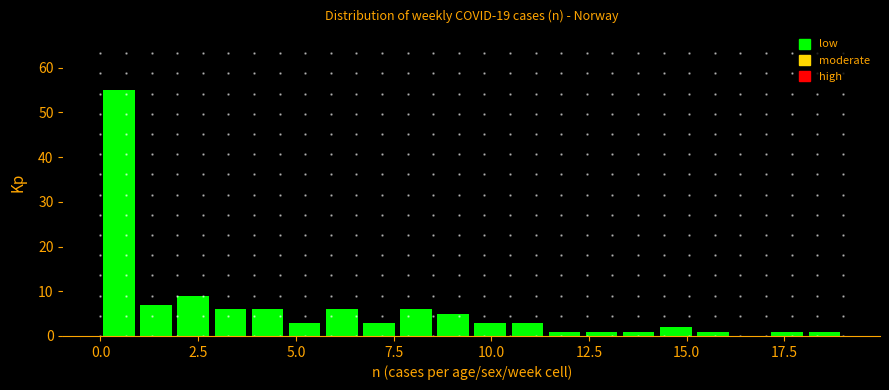

Read against the x-axis, roughly where is the centre of the tallest bar?

0.5